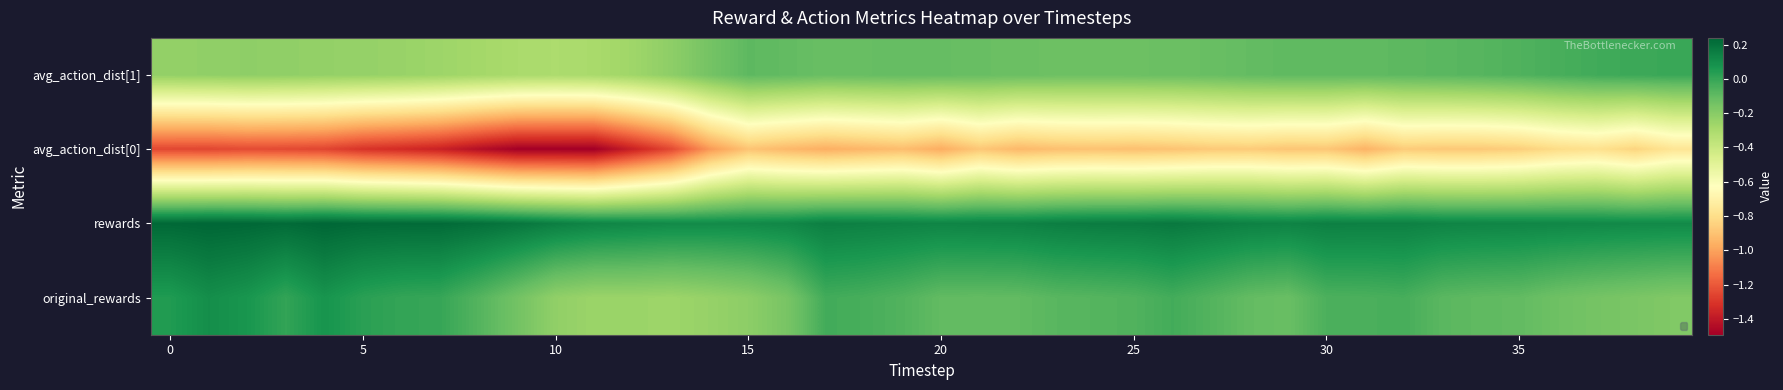

Which series has the largest total across all categories?

rewards